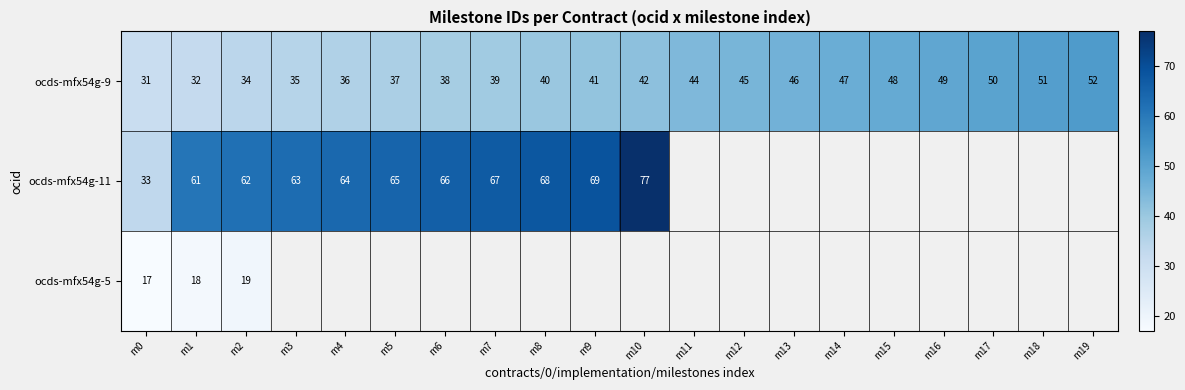

What is the difference between the ocds-mfx54g-9 values at m7 and m2?

5